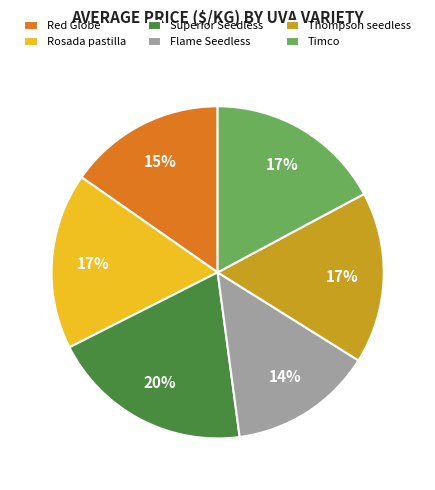

Count the number of slices in the pie.

6